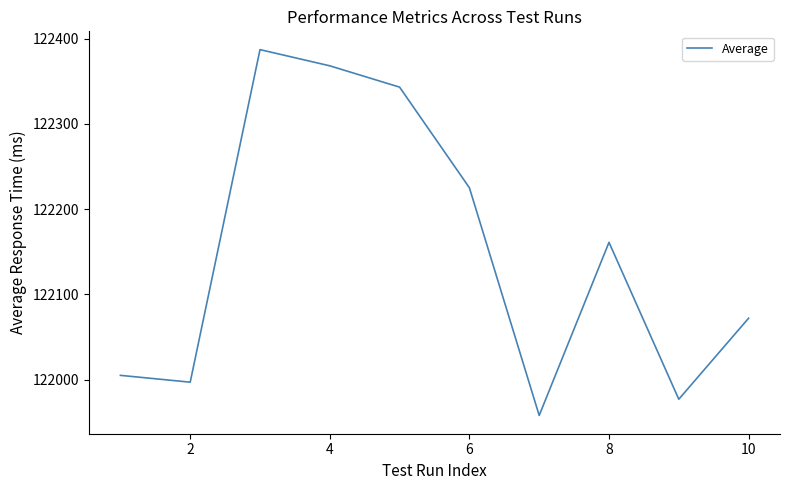

What is the minimum value shown in the chart?

121958